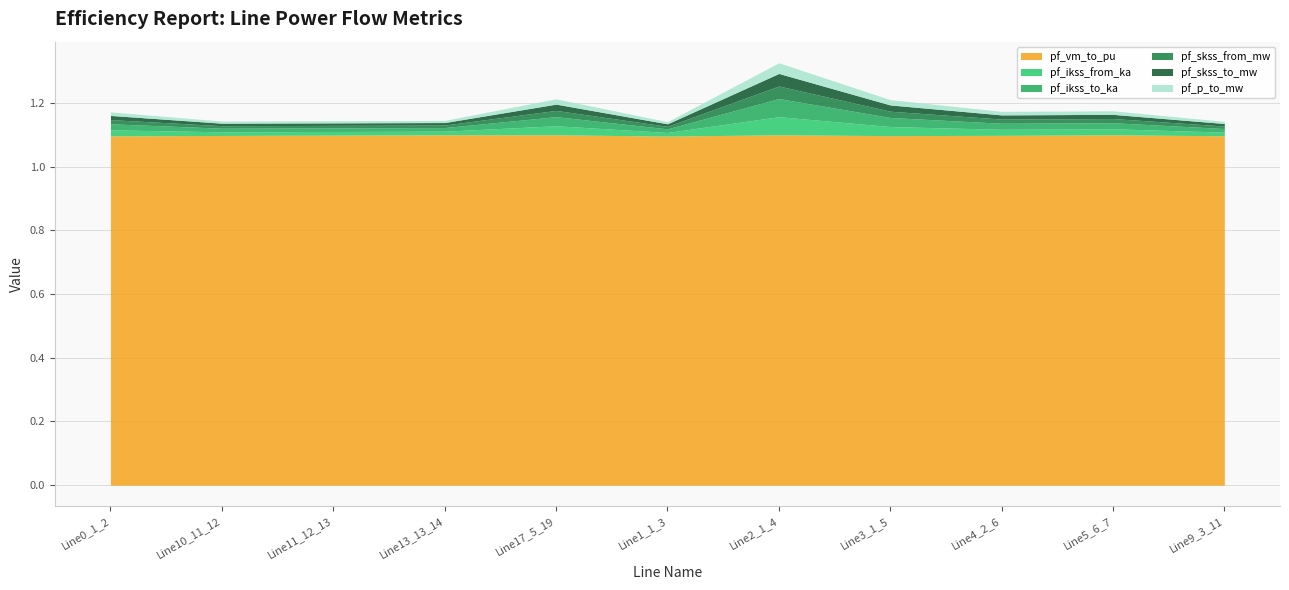

How many interior local peaks does the pf_skss_to_mw series have?

2